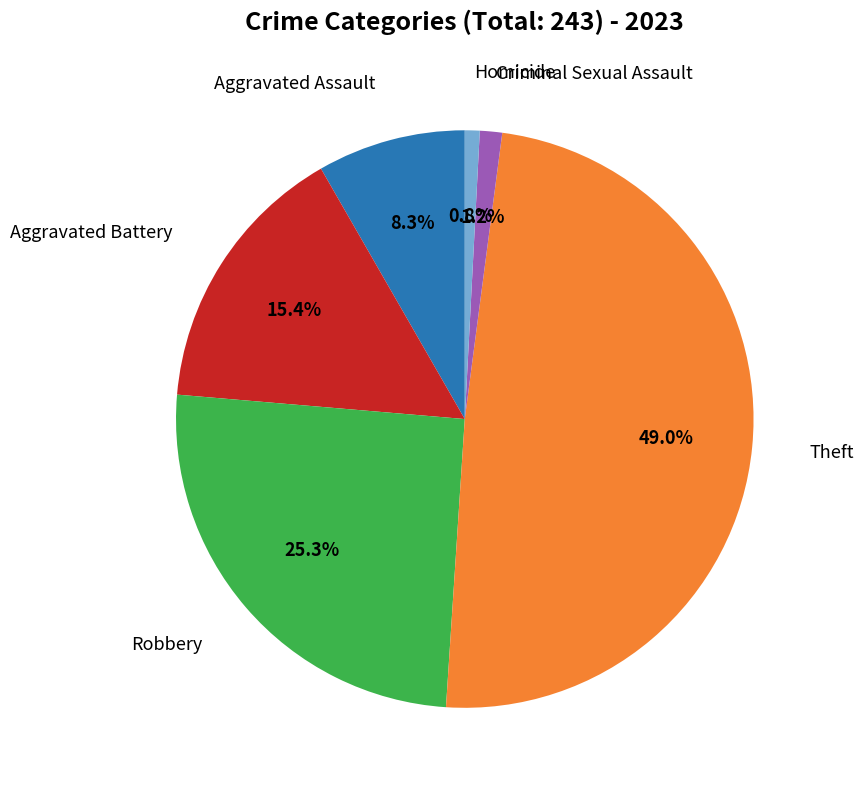

Is there a majority slice in this chart?

No